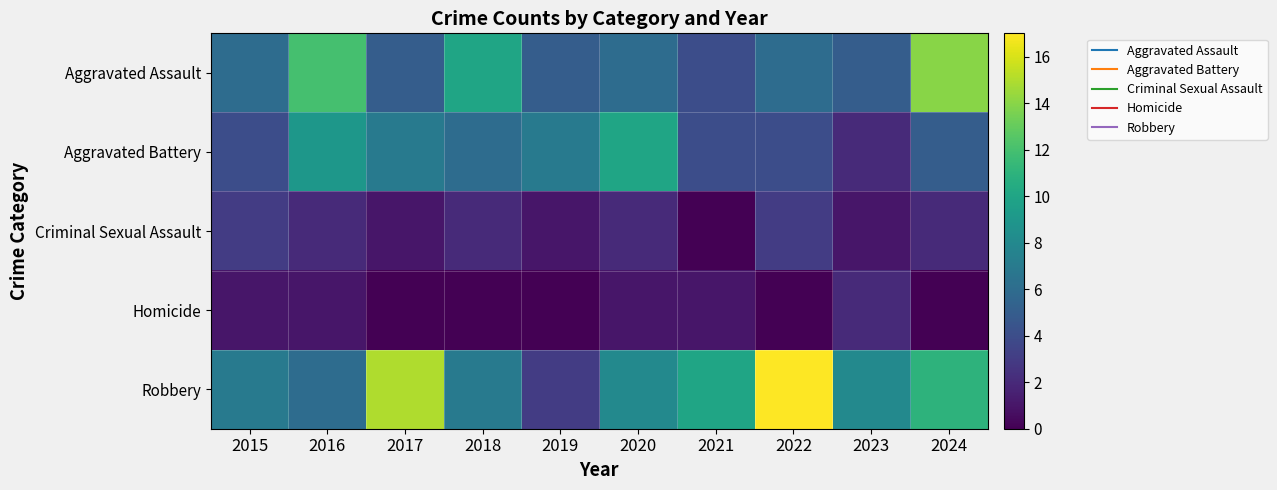

What is the spread (max minus min) of values at 2015?

6